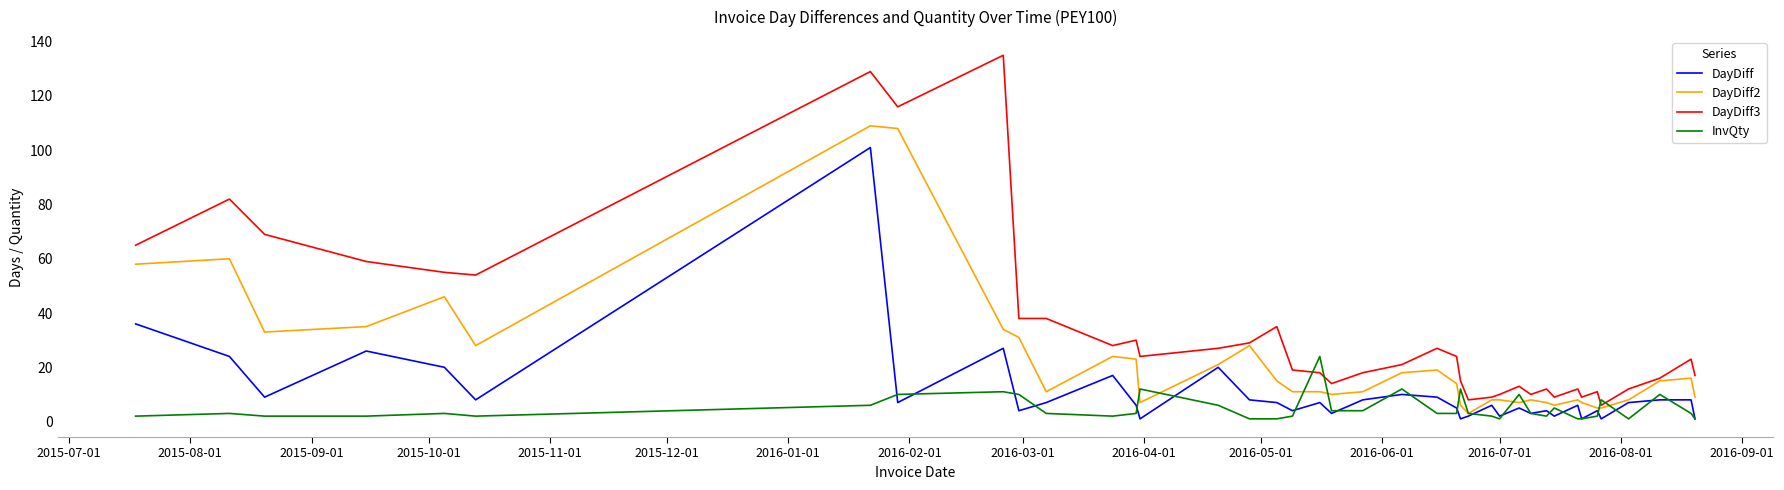

Rank the series by their average value, from highest to lowest.

DayDiff3, DayDiff2, DayDiff, InvQty